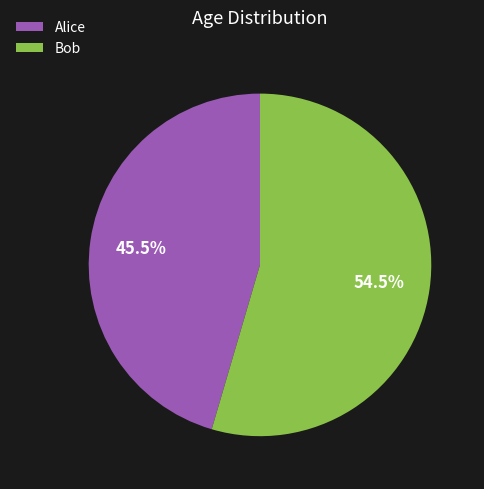

What is the ratio of the value at Bob to the value at Alice?

1.2